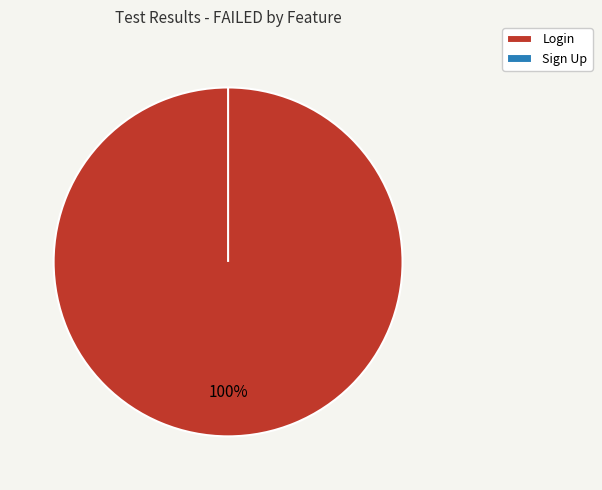

What is the smallest slice in the pie chart?

Sign Up